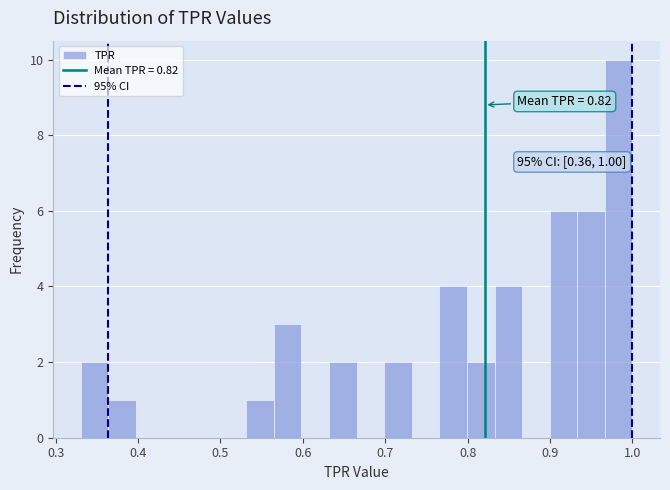

Read against the x-axis, roughly where is the centre of the tallest bar?

0.98